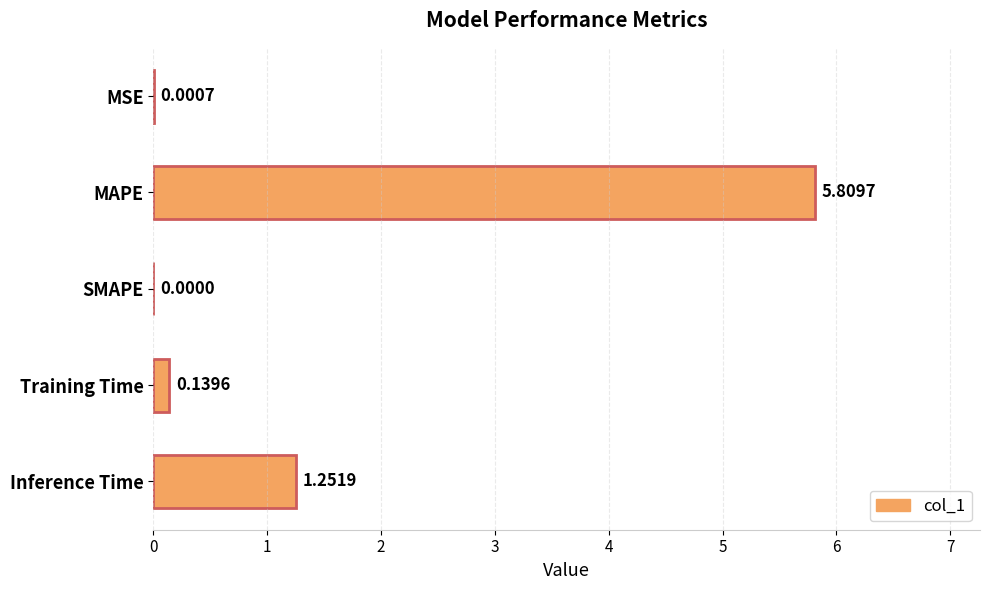

Which label corresponds to the largest value in the chart?

MAPE